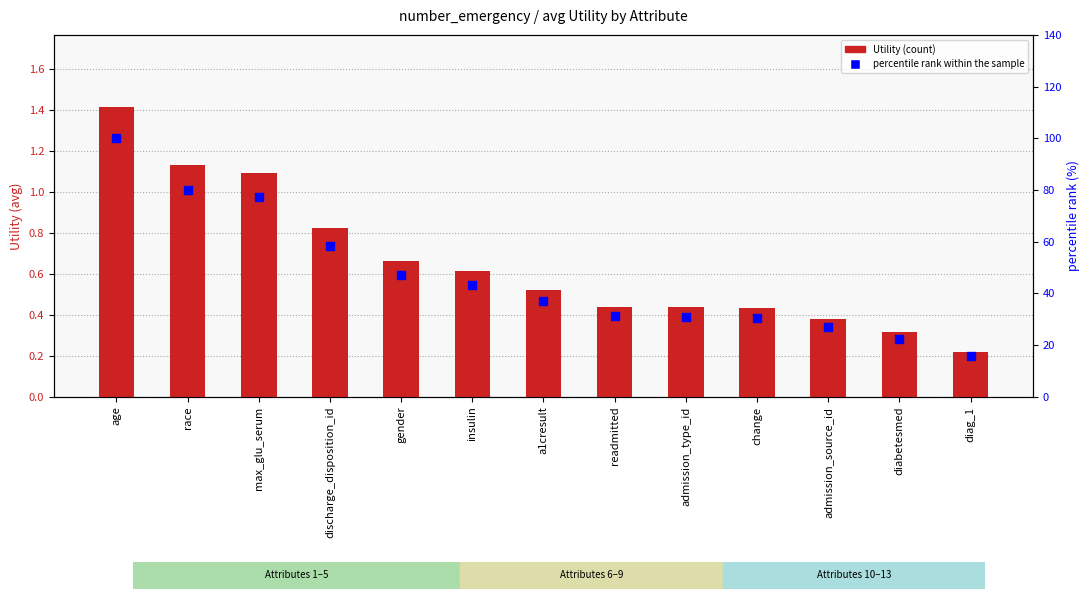

What is the total value across all series at diag_1?

15.8